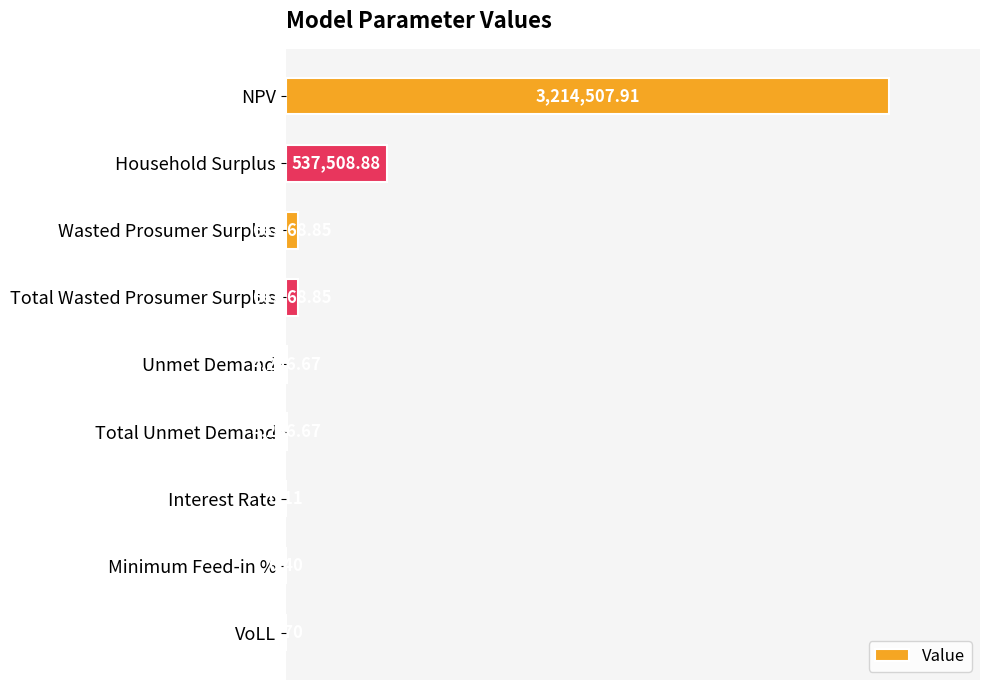

What is the change in value from Total Wasted Prosumer Surplus to VoLL?

-66768.2